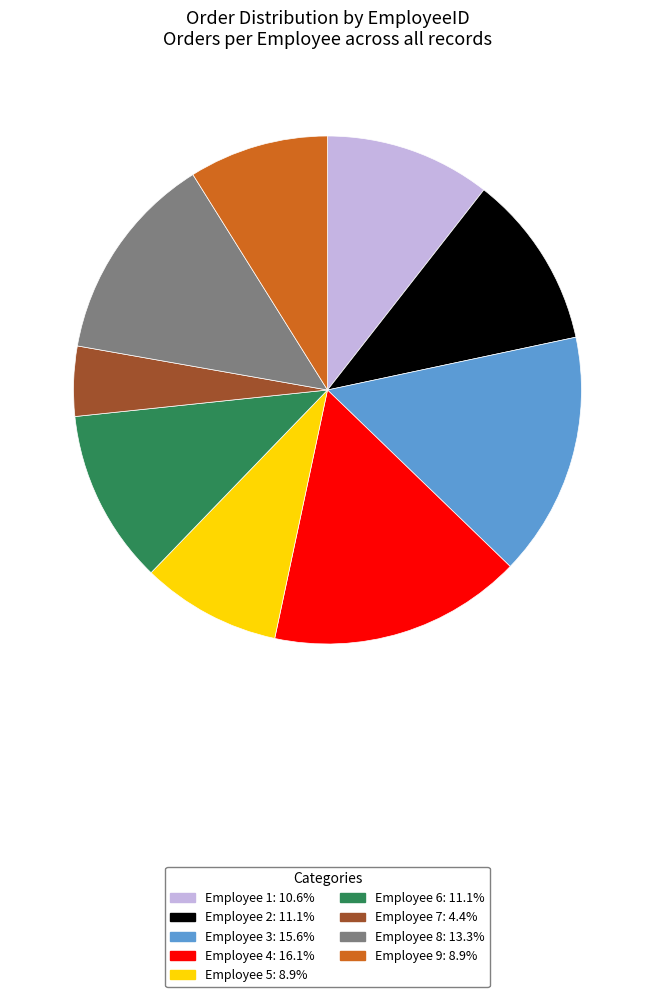

Is there any slice that represents more than half of the pie?

No